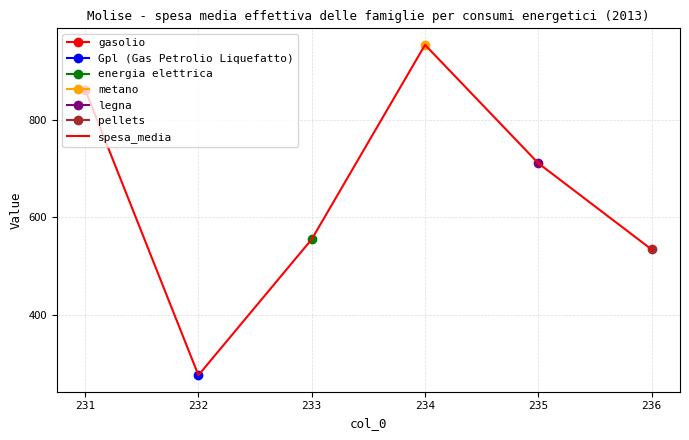

Which category has the lowest value across all series?

232